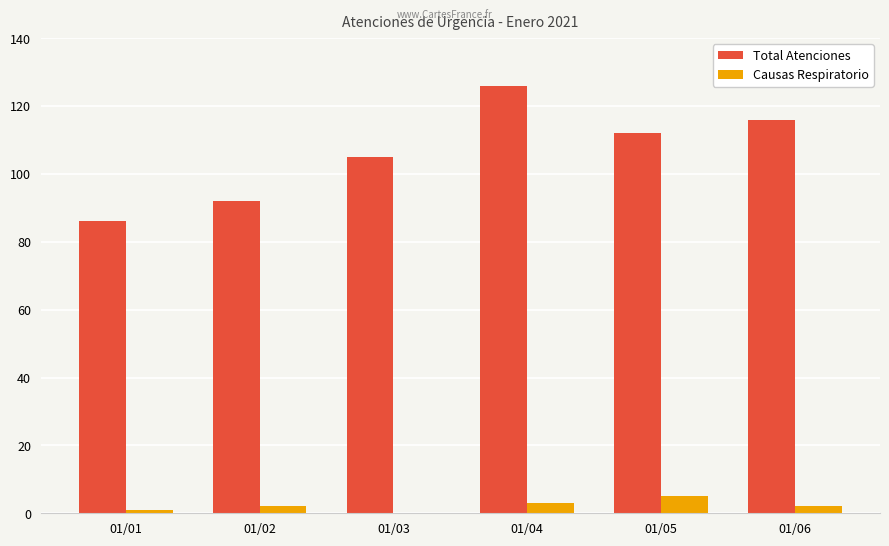

What is the spread (max minus min) of values at 01/02?

90